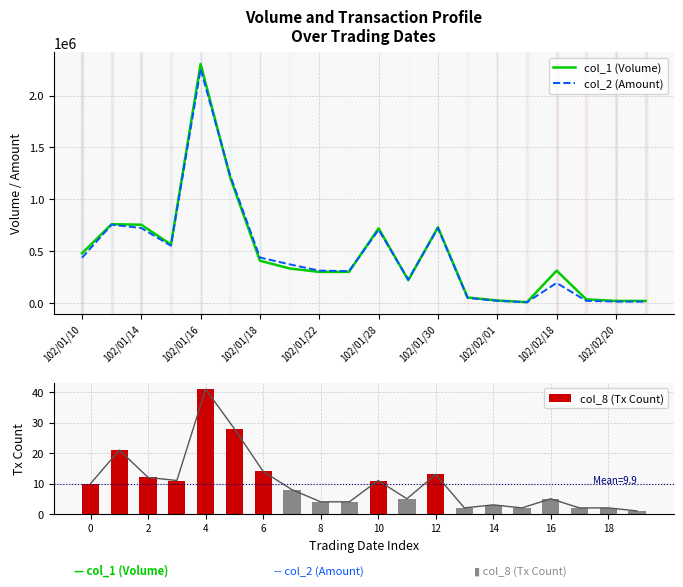

The col_8 (Tx Count) series shows 1 at 13. True or false?

False